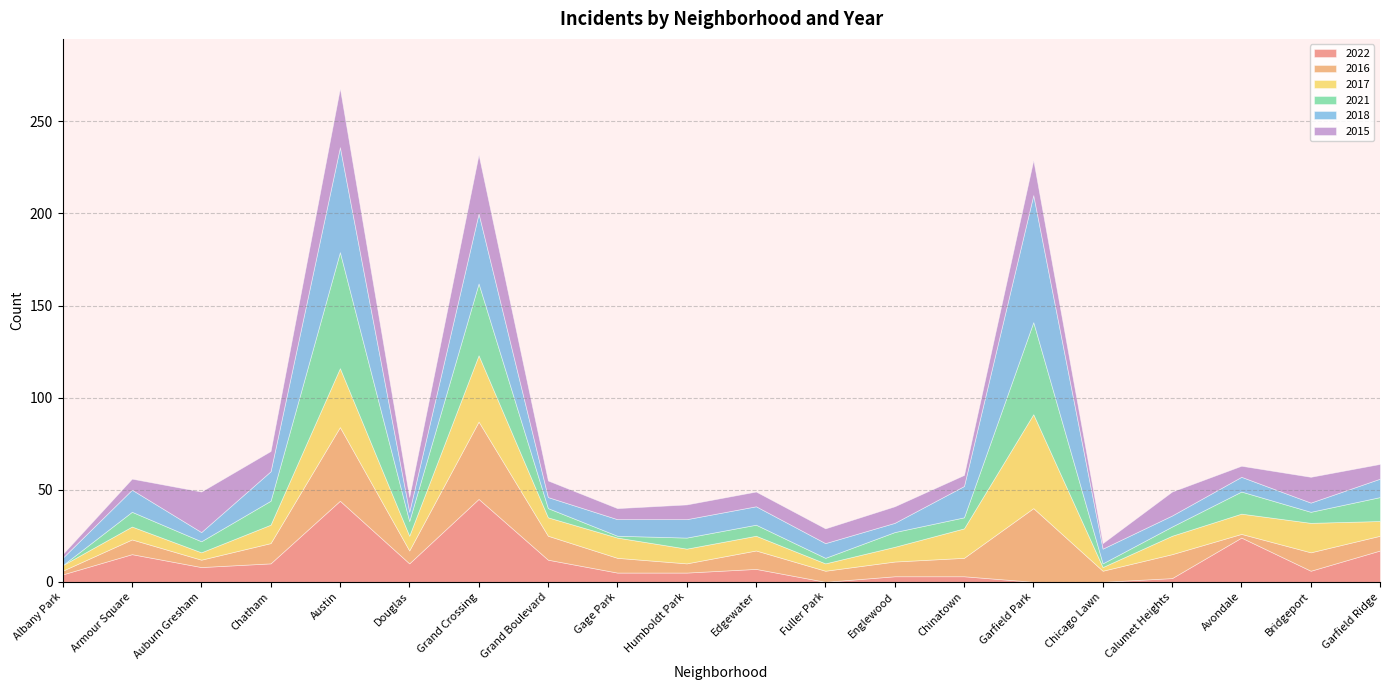

Which has a higher value, Garfield Park or Garfield Ridge?

Garfield Ridge